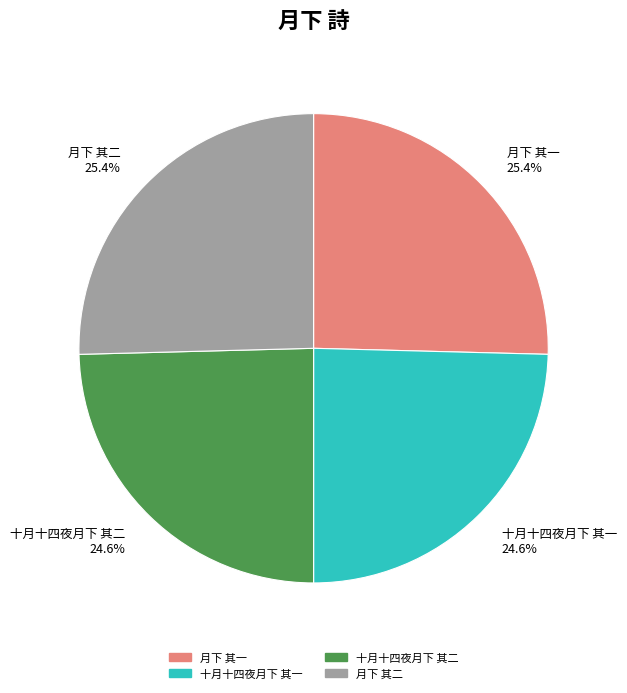

Is 十月十四夜月下 其一 the majority of the pie?

No